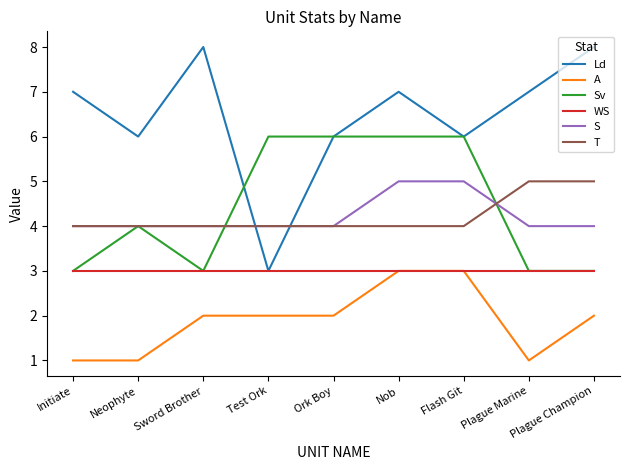

Where is Sv nearest to the value 4?

Neophyte